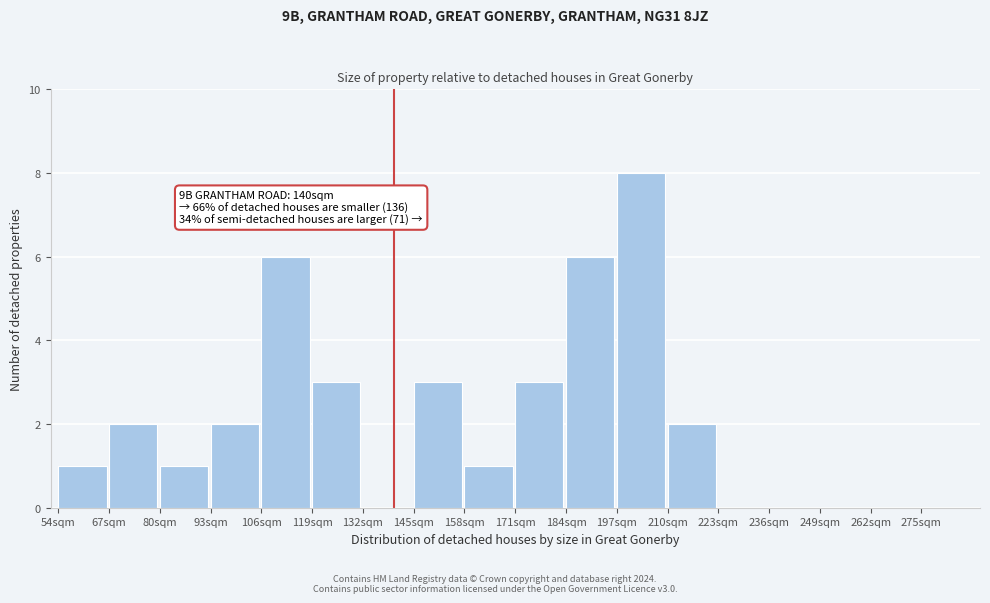

Which range on the x-axis has the tallest bar?

197 to 210